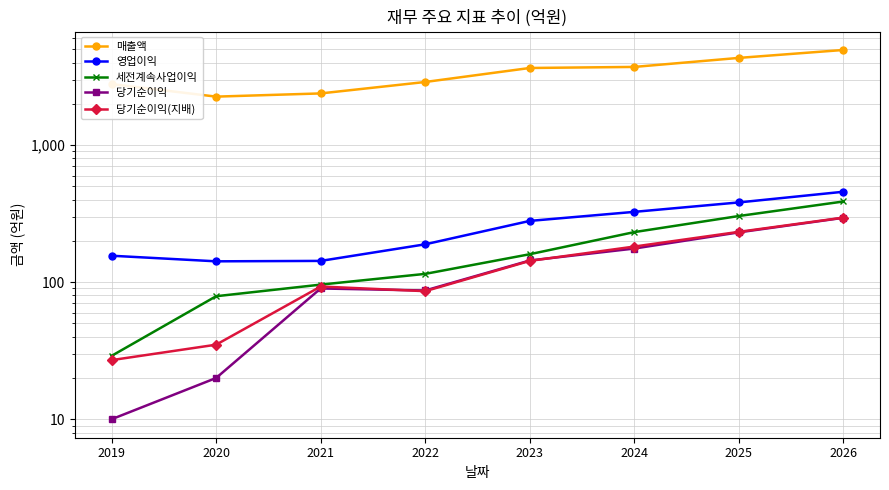

What is the total value across all series at 2019?

3011